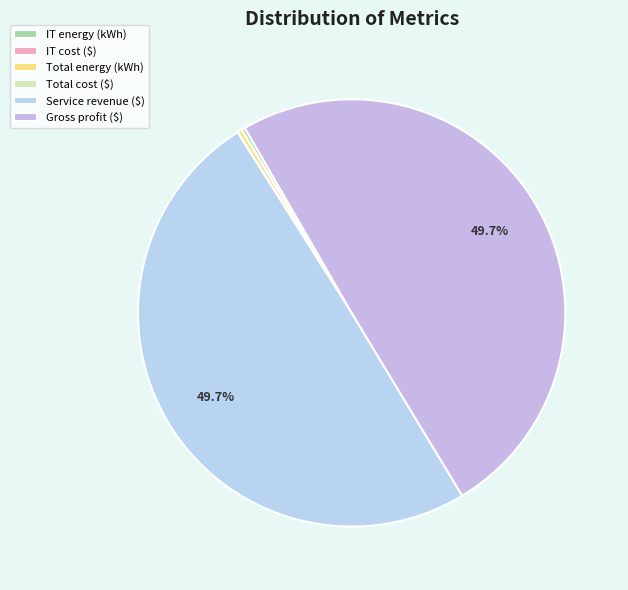

Which has a higher value, Service revenue ($) or Total energy (kWh)?

Service revenue ($)